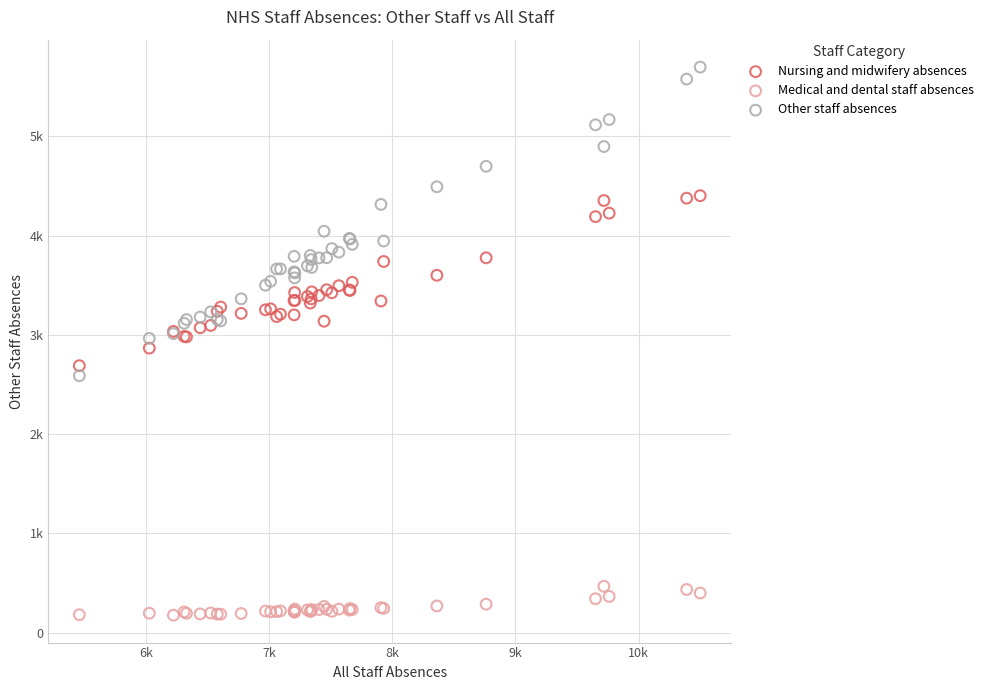

What are all the series names shown in the legend?

Nursing and midwifery absences, Medical and dental staff absences, Other staff absences